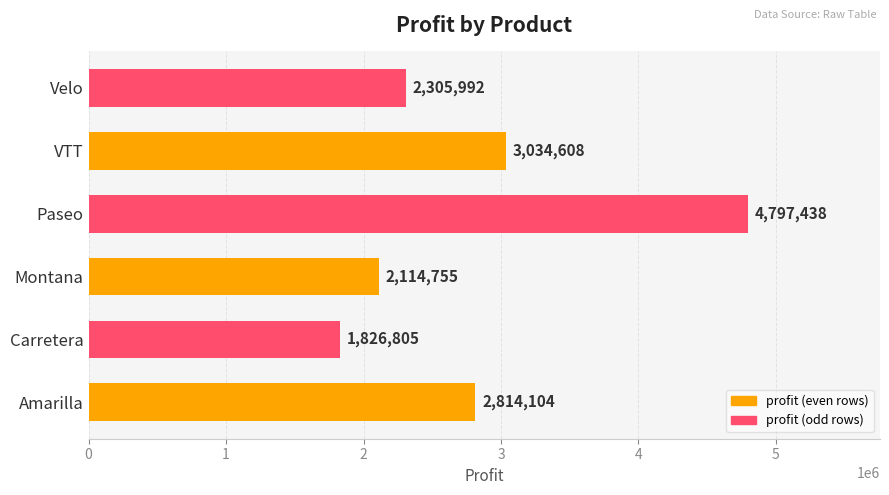

What is the average value?

2815617.0